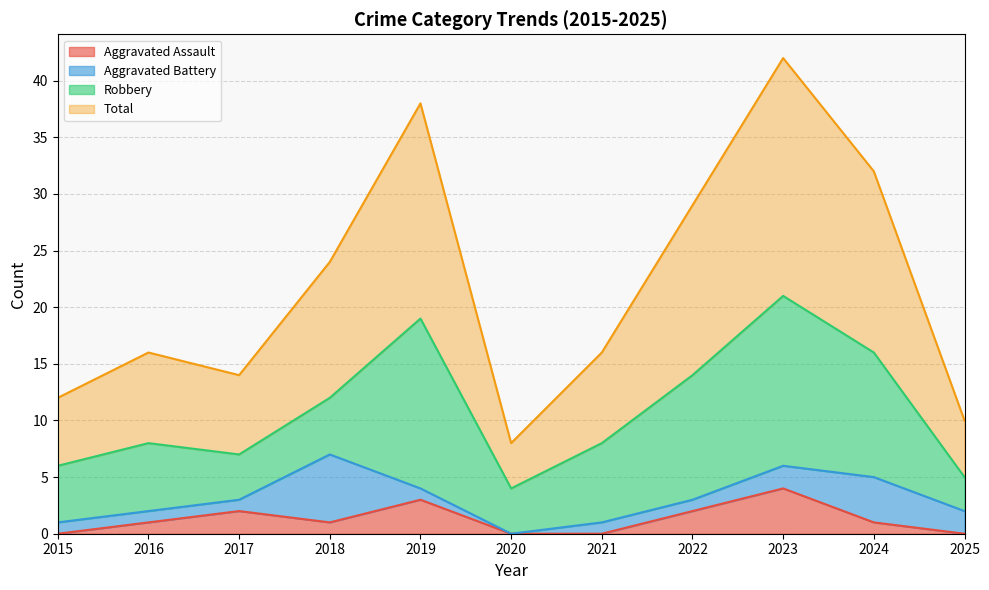

What is the highest value of the Aggravated Assault series?

4